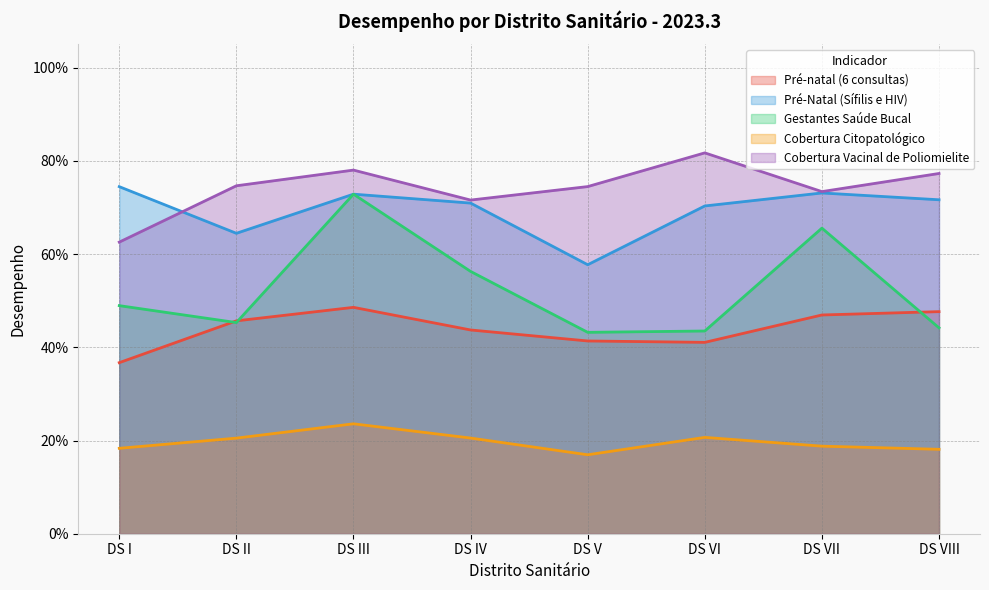

What position from the right is DS III?

6